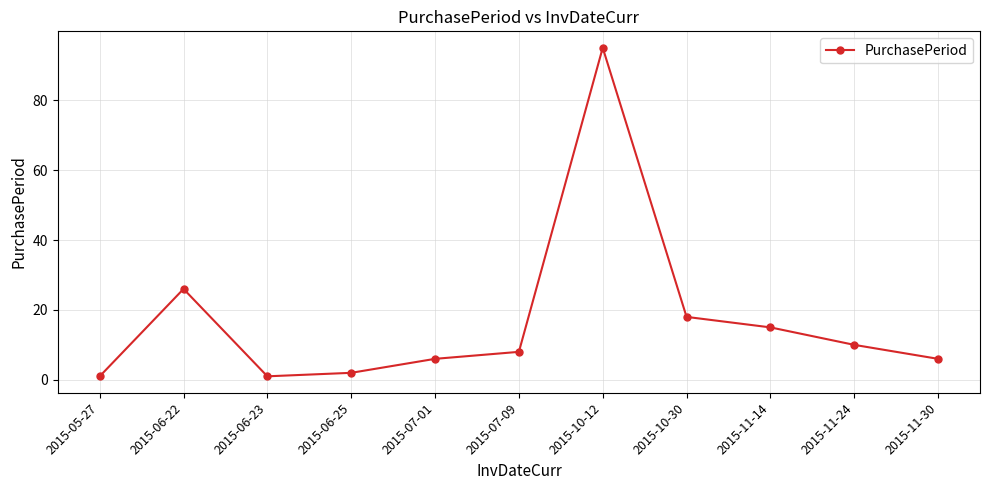

Is this an area chart (filled region under the line)?

No